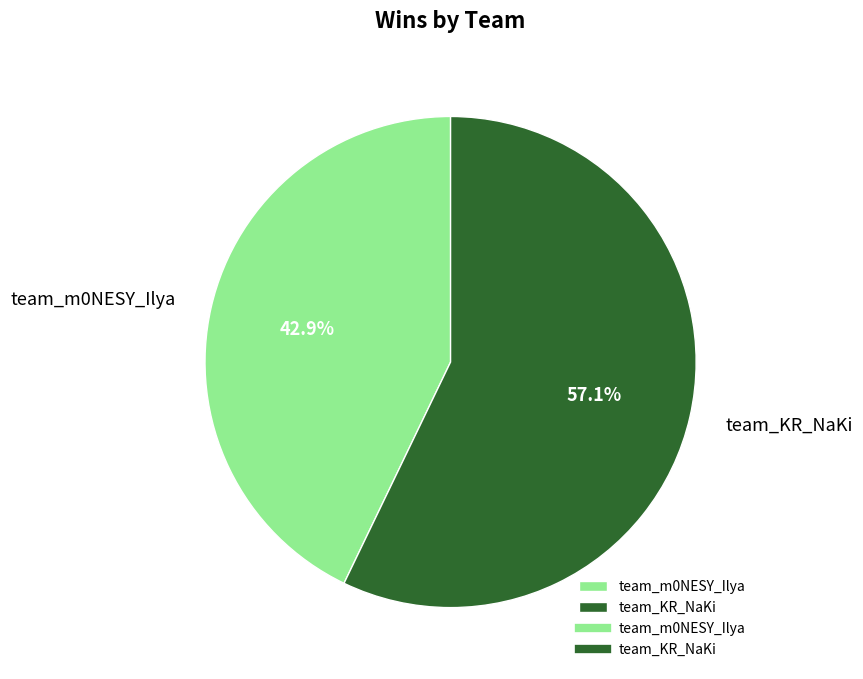

Is team_m0NESY_Ilya the majority of the pie?

No